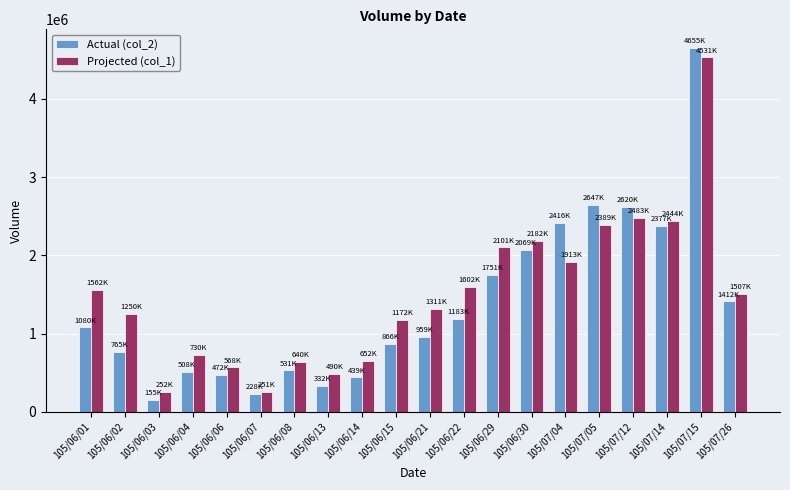

What is the sum of the Actual (col_2) values at 105/06/01 and 105/07/12?

3701360